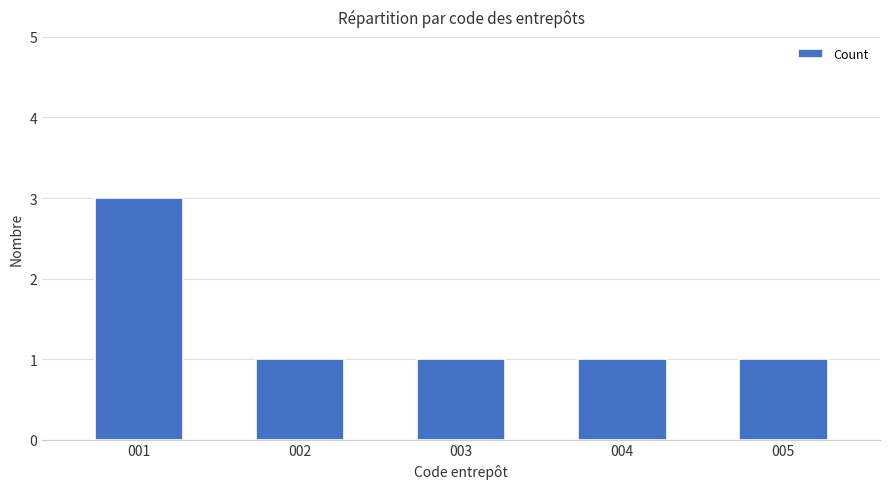

Approximately how many times larger is the value at 004 compared to 005?

1.0